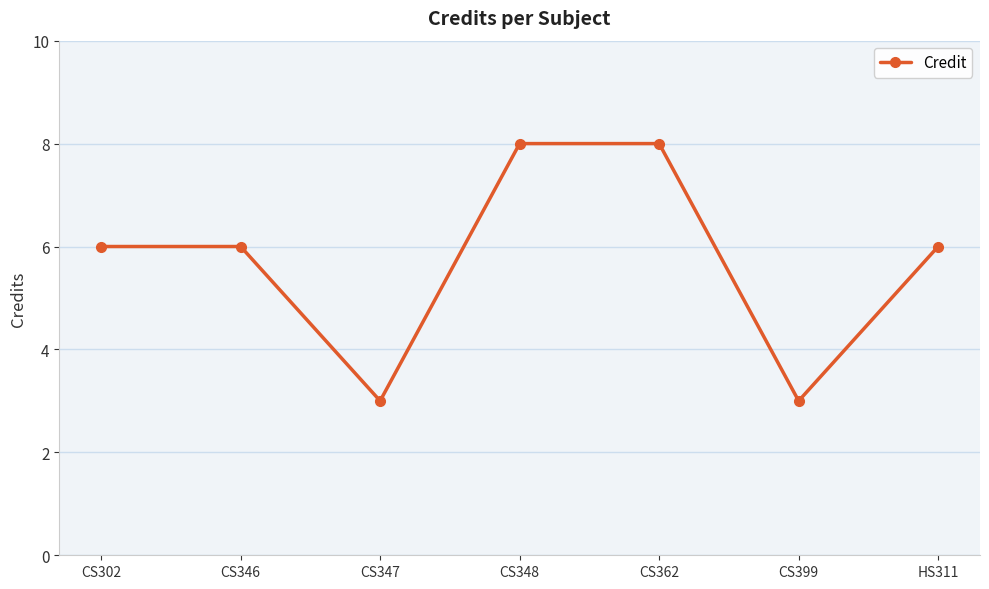

Reading left to right, extract all data points from this chart.

CS302=6	CS346=6	CS347=3	CS348=8	CS362=8	CS399=3	HS311=6